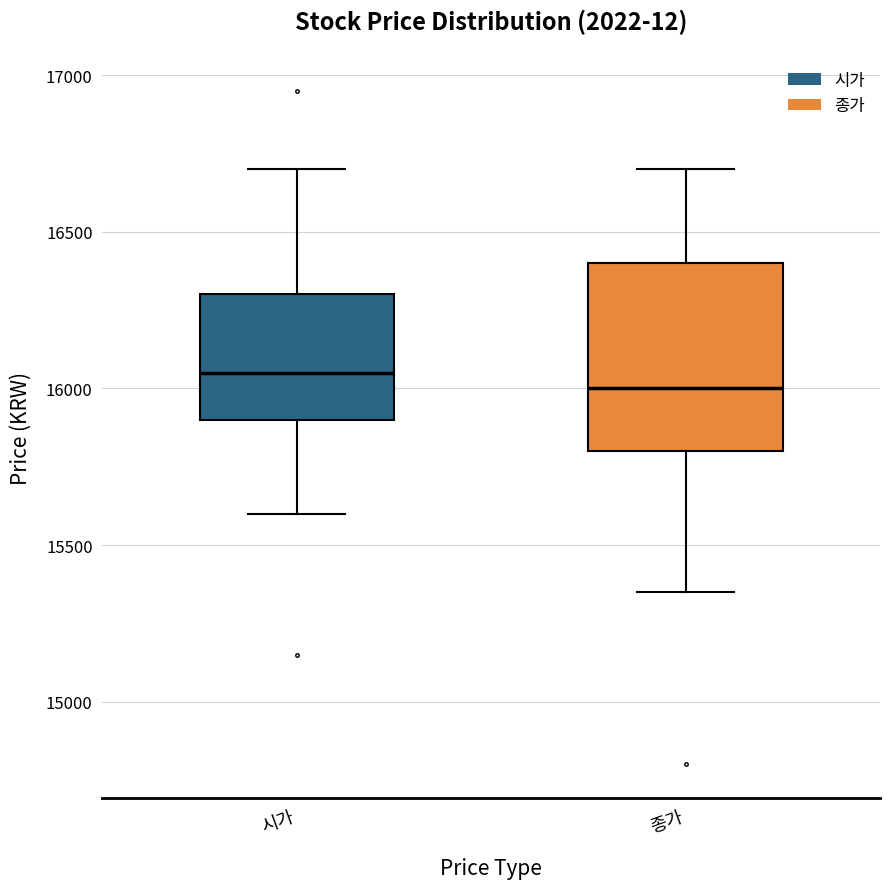

Which box has the highest median line?

시가